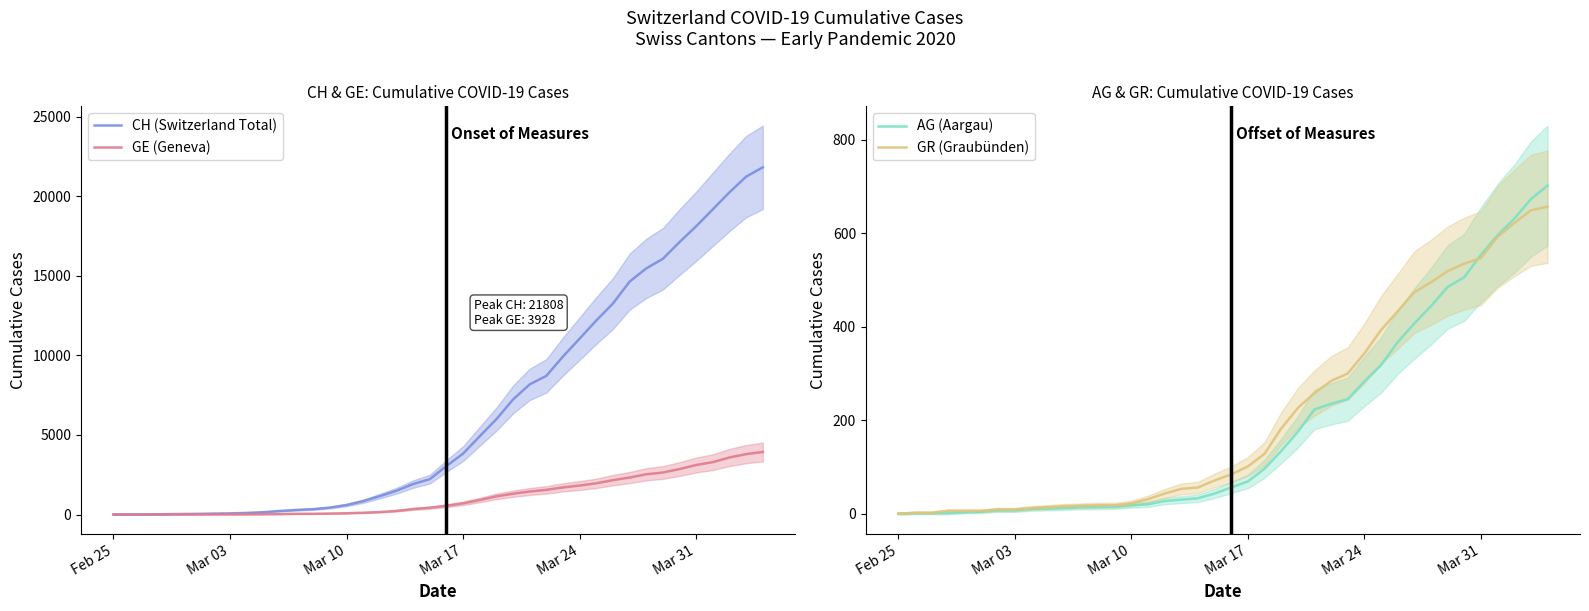

Is it true that AG (Aargau) equals 283 at Mar 24?

True